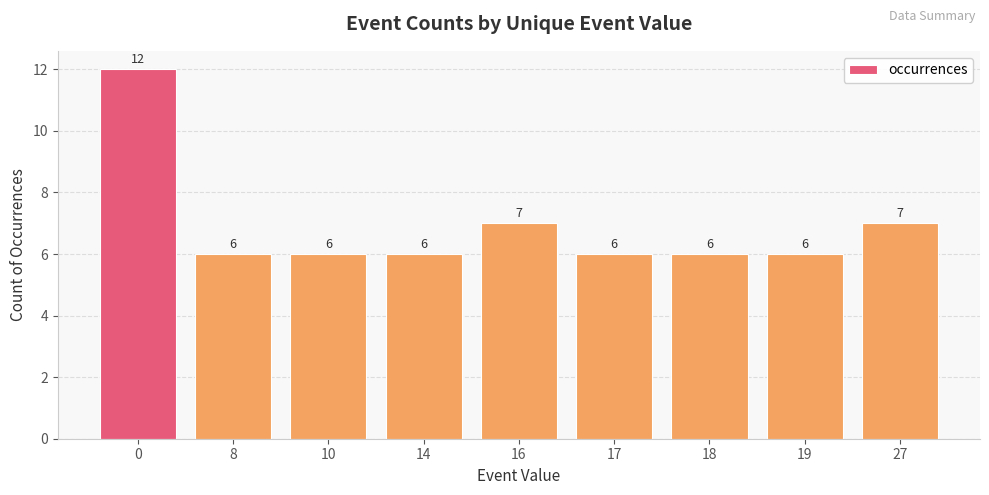

Is it true that the value at 17 is 6?

True